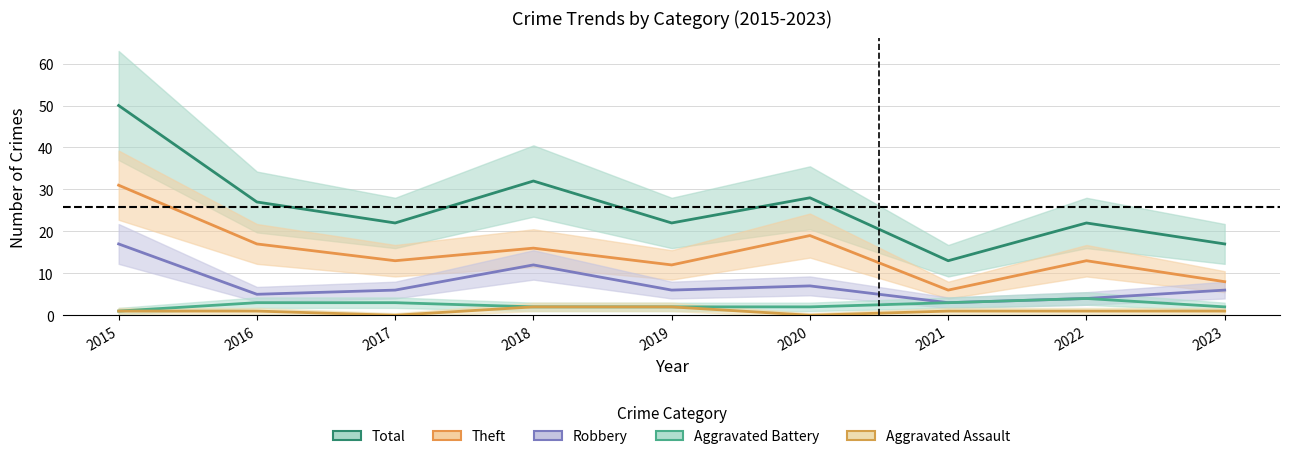

How many lines are shown in the chart?

5